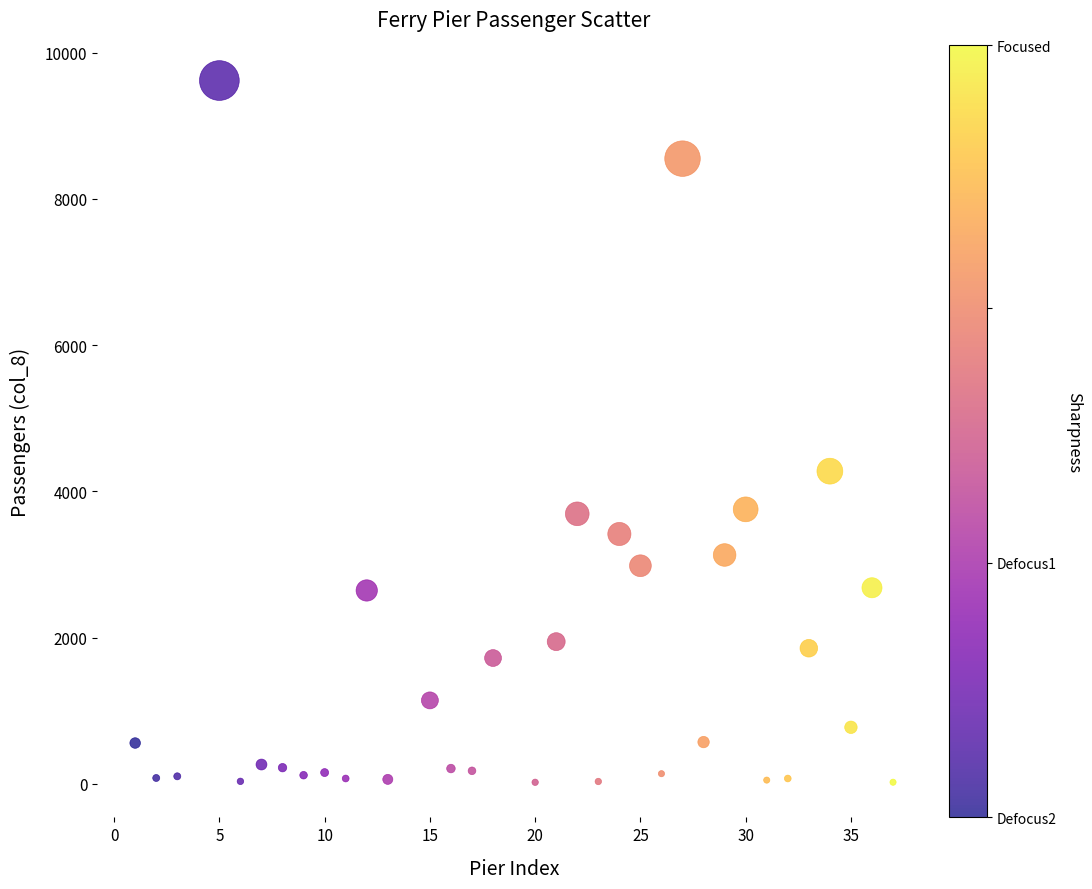

What is the range of X values (max minus min)?

36